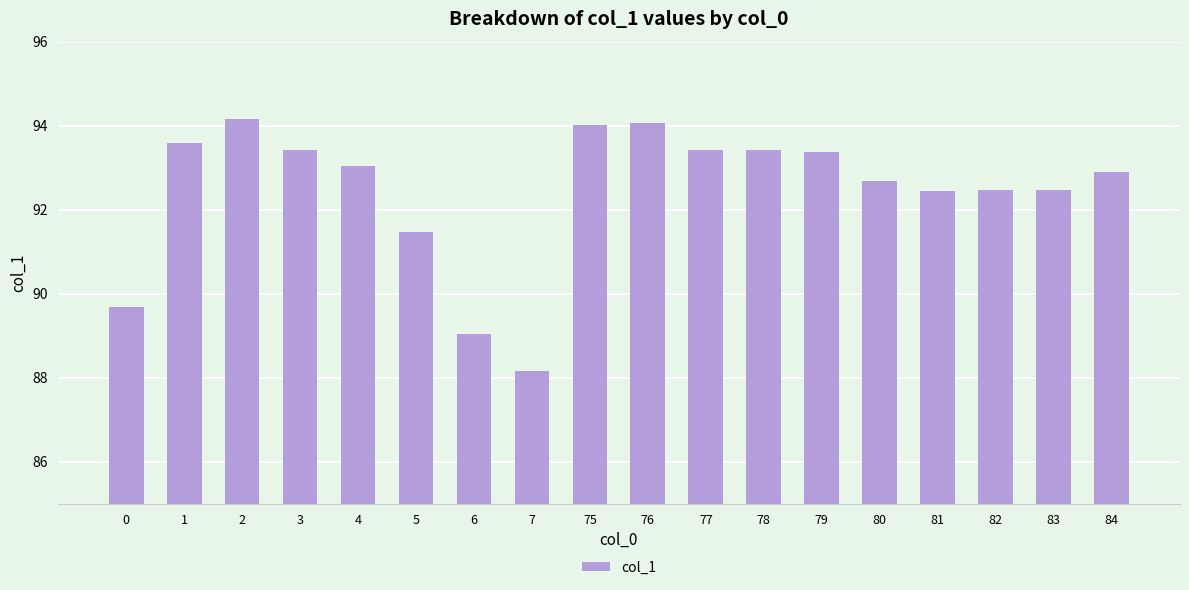

What is the value of the 17th bar from the left?

92.5